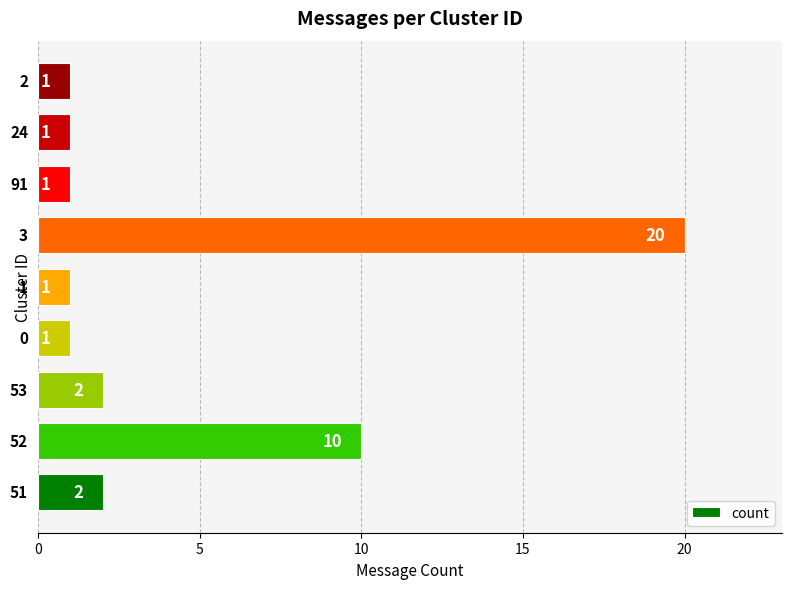

What is the sum of all values?

39